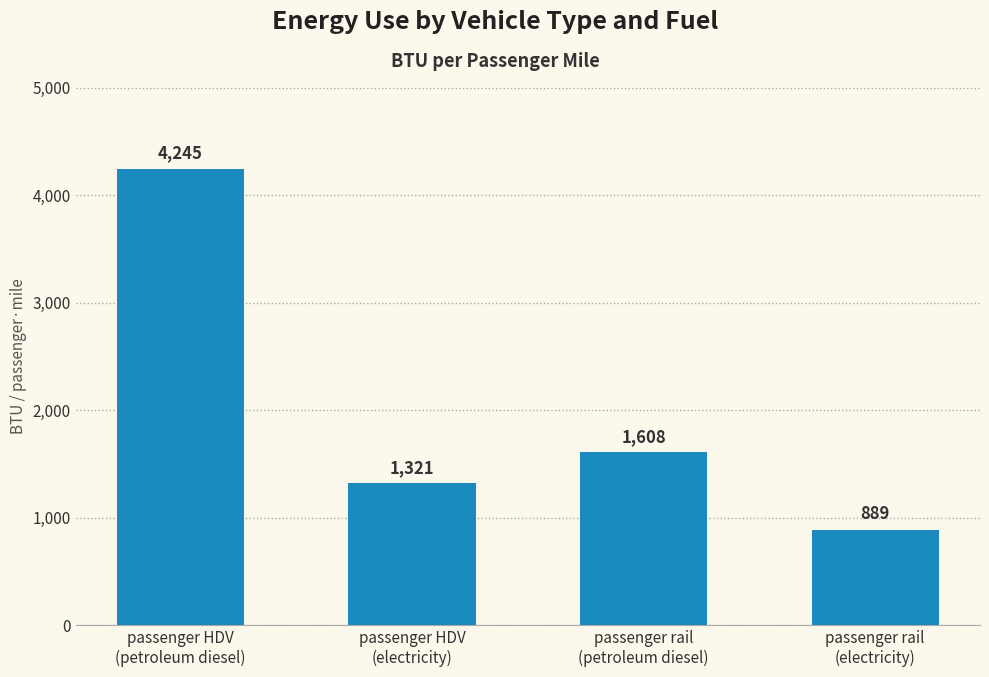

Reading left to right, list all the values displayed in this chart.

4245	1321	1608	889